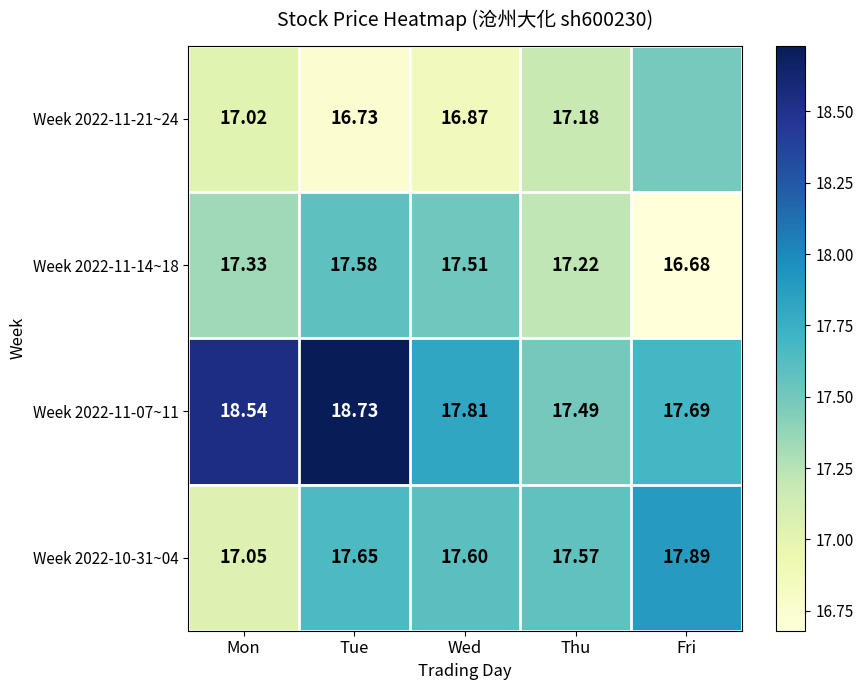

At which label is Week 2022-10-31~04 closest to 17?

Mon